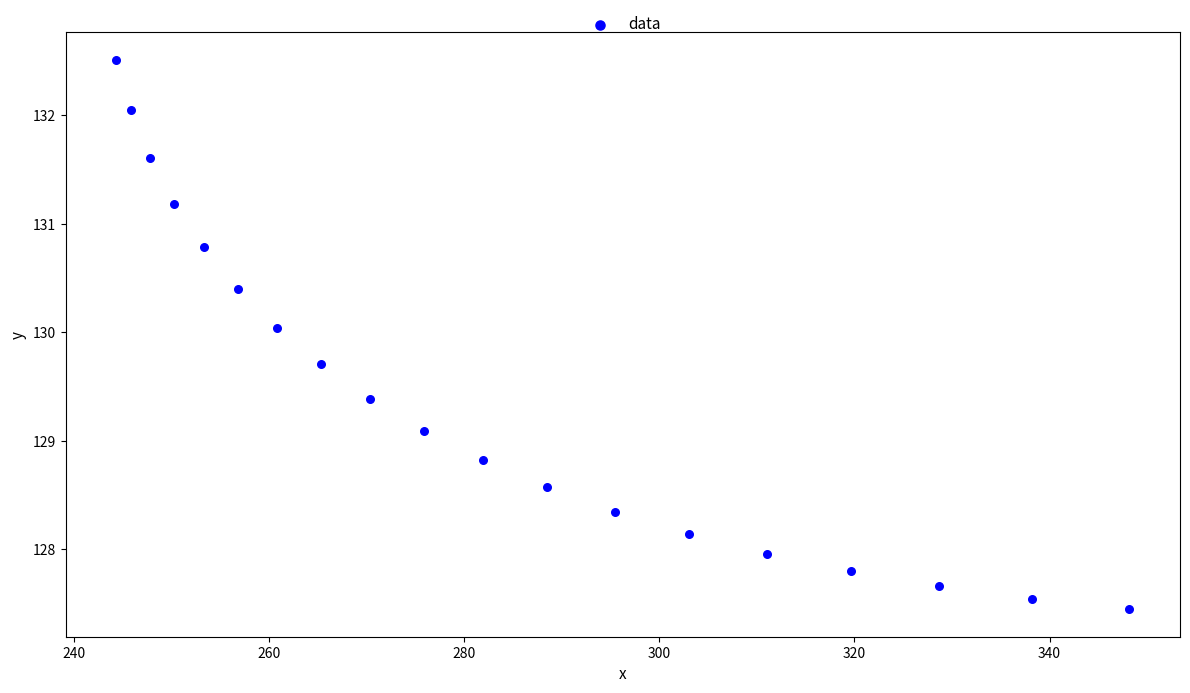

What is the range of X values (max minus min)?

103.9